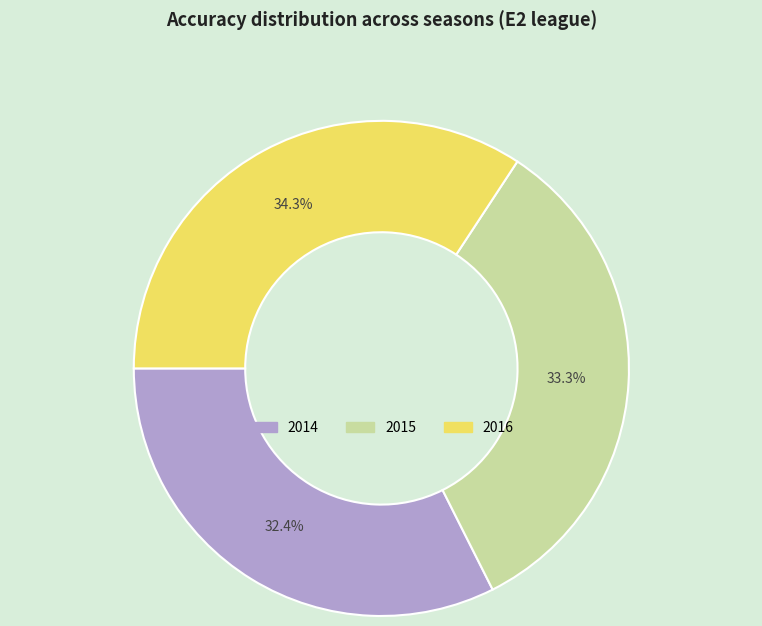

To the nearest percent, what is the combined percentage of 2014 and 2015?

66%